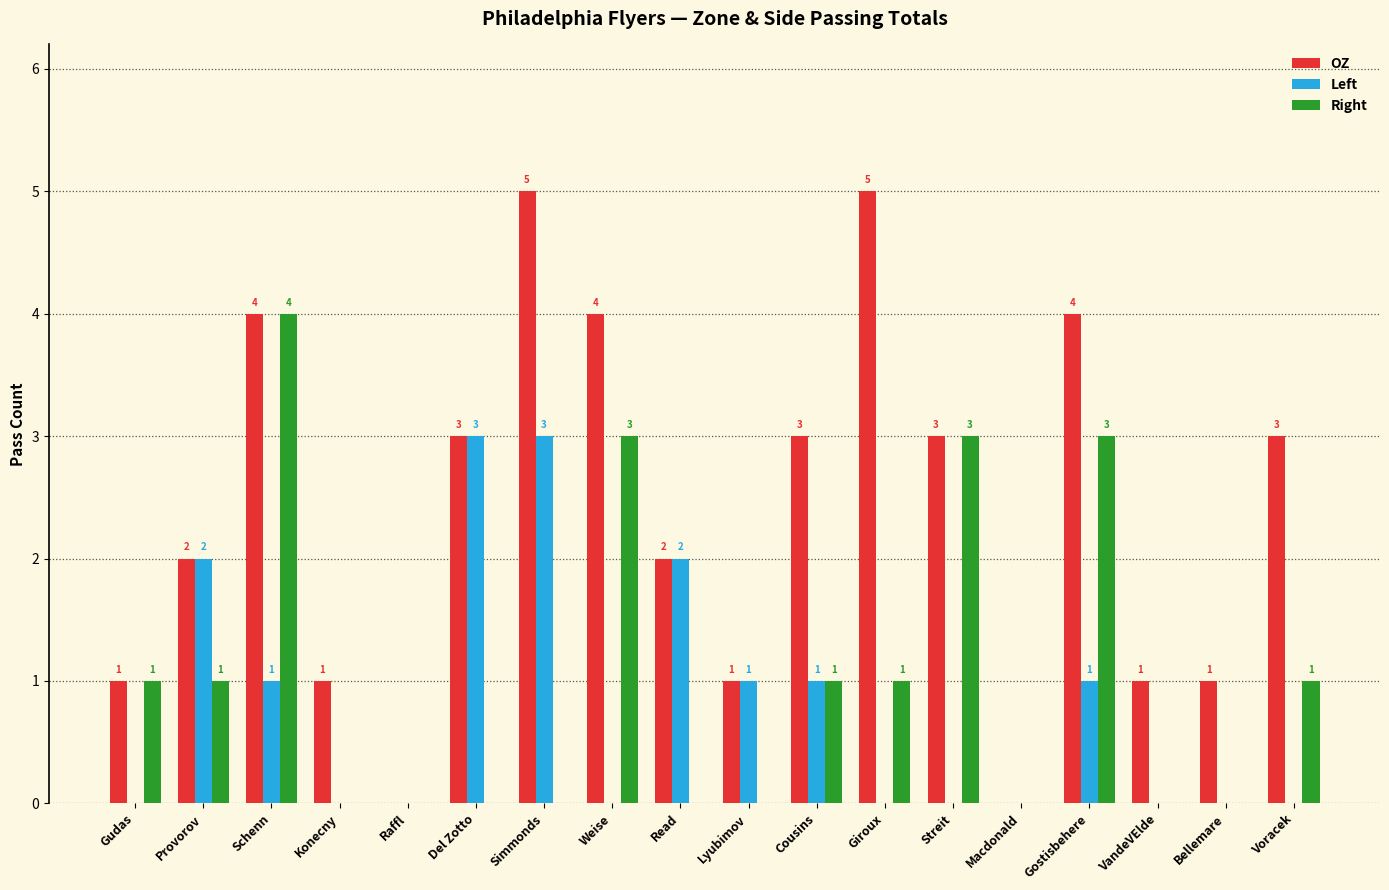

Count the number of data series in this chart.

3